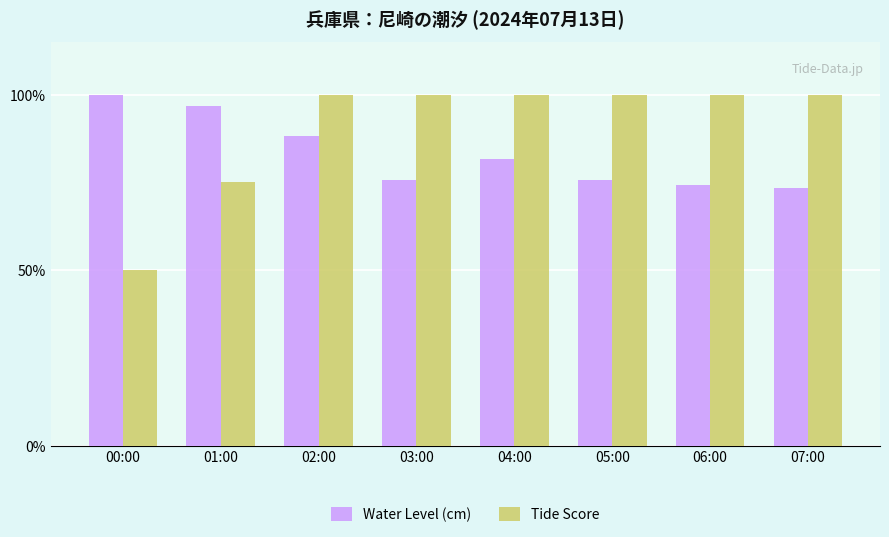

What are all the series names shown in the legend?

Water Level (cm), Tide Score